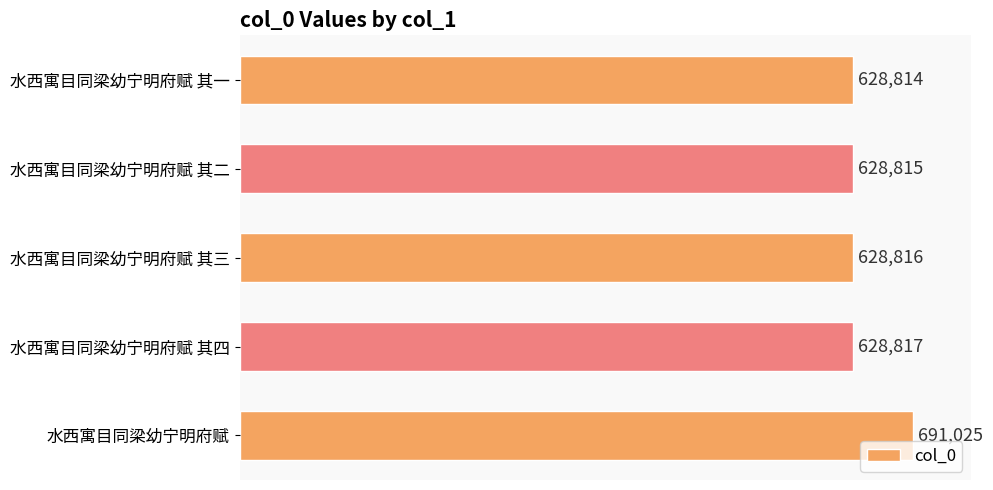

What is the average value?

641257